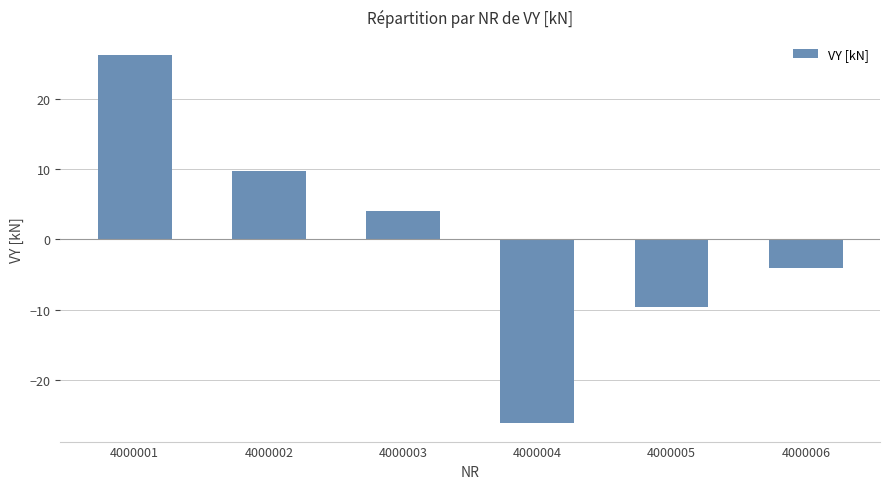

What is the difference between the values at 4000005 and 4000004?

16.5